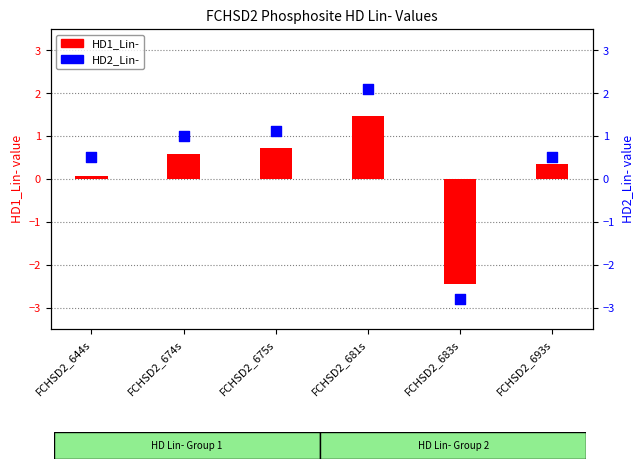

At how many categories does at least one series exceed -2?

5